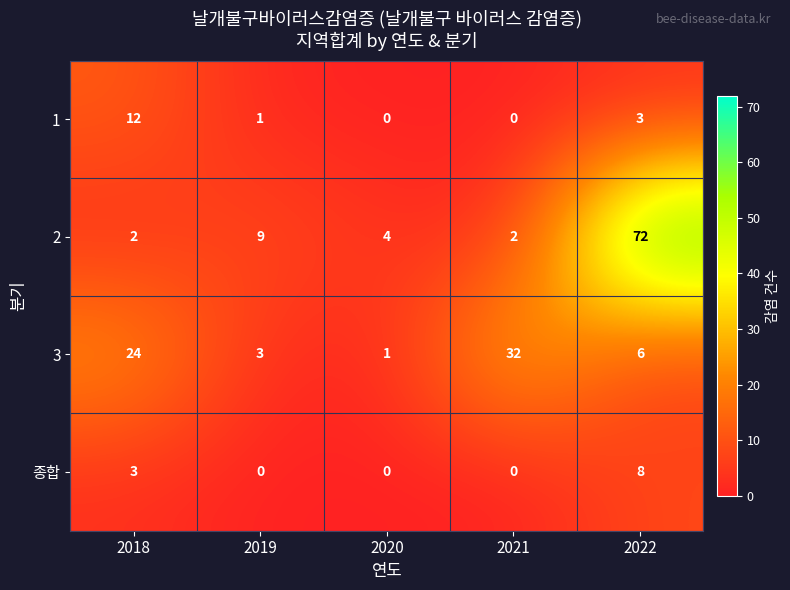

Reading left to right, transcribe all the data shown in this chart.

1: 12	1	0	0	3
2: 2	9	4	2	72
3: 24	3	1	32	6
종합: 3	0	0	0	8